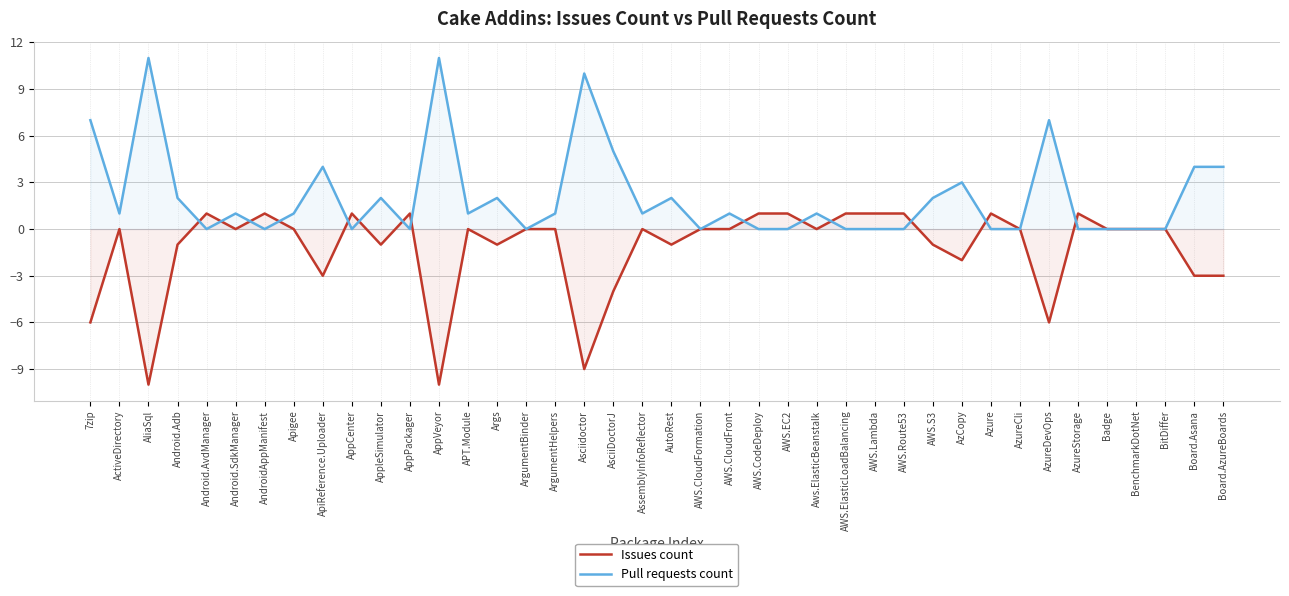

What is the average value of the Pull requests count series?

2